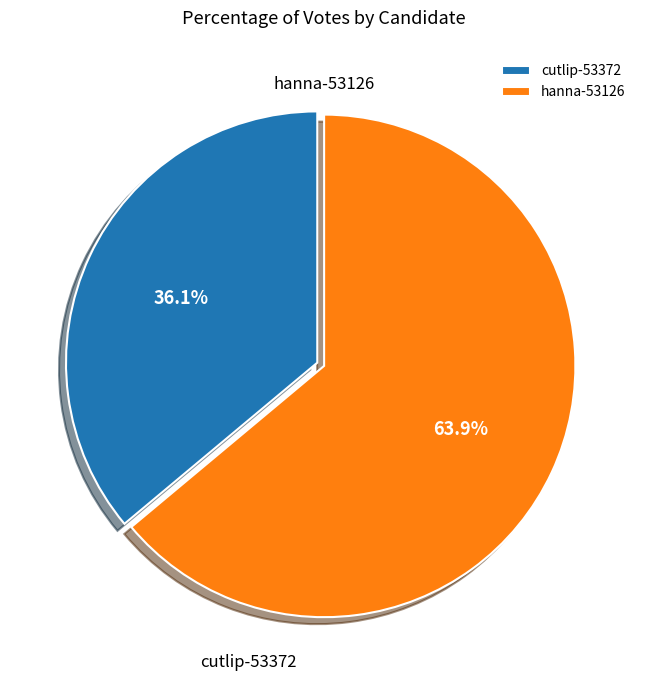

What percentage do hanna-53126 and cutlip-53372 together represent?

100.0%